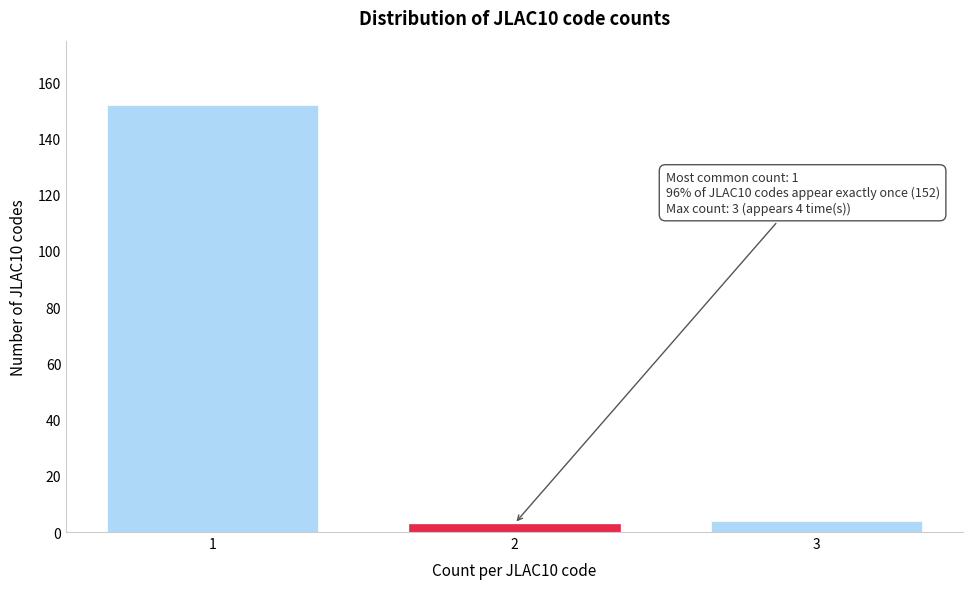

Reading right to left, what are all the values shown in this chart?

4	3	152